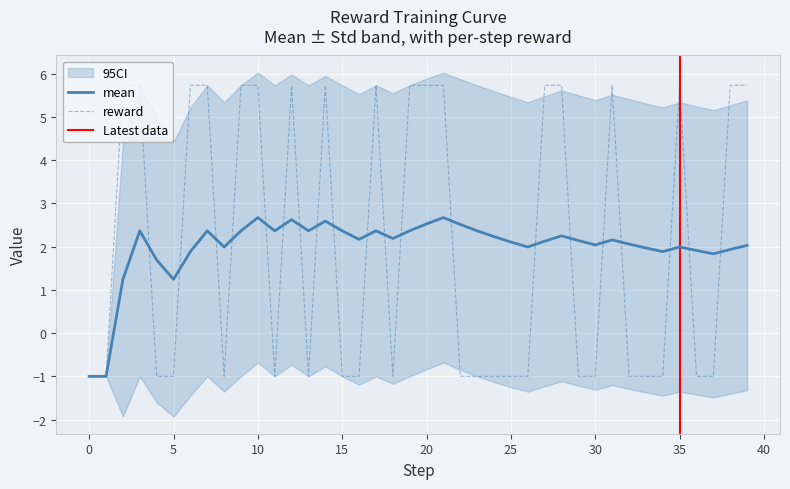

True or false: lower and mean intersect in this chart.

False